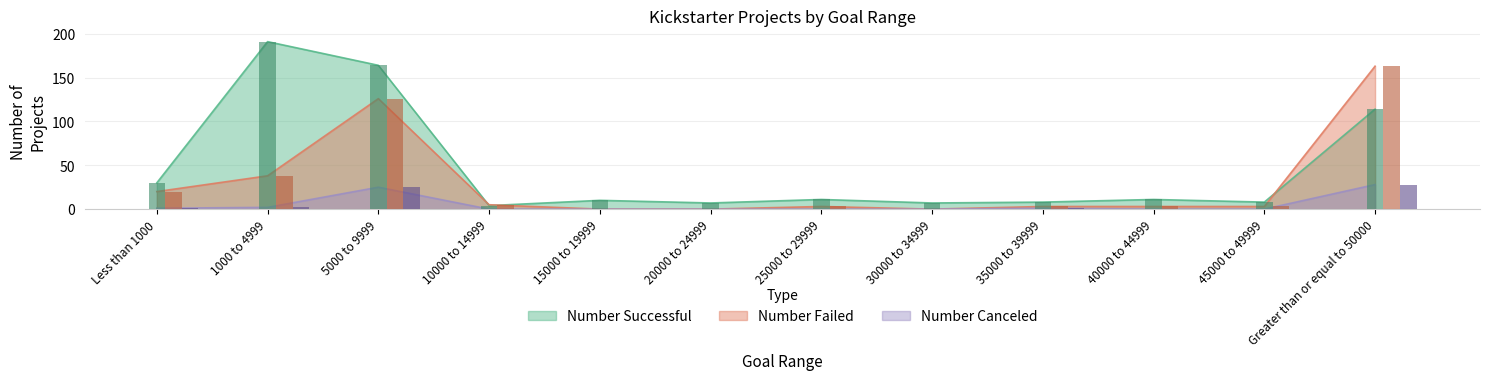

What is the difference between the maximum and minimum values in the Number Failed series?

163